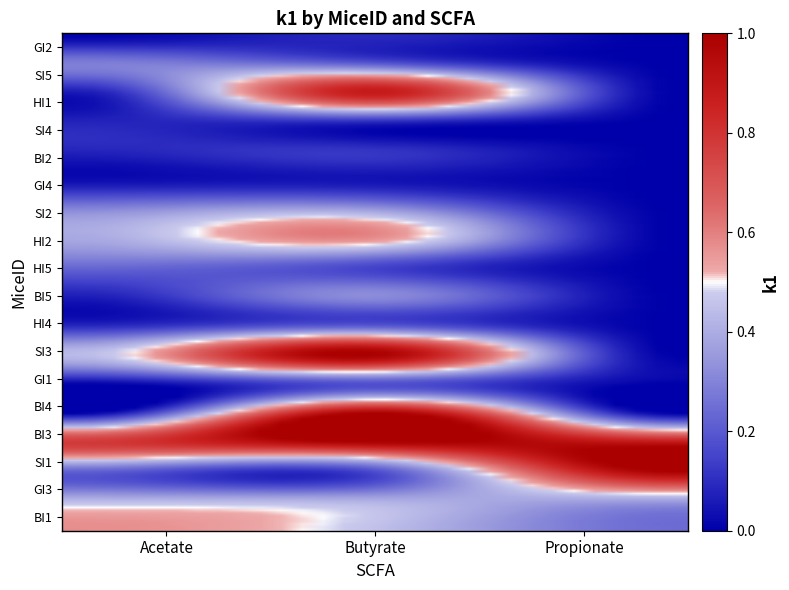

Which category has the lowest value across all series?

Propionate